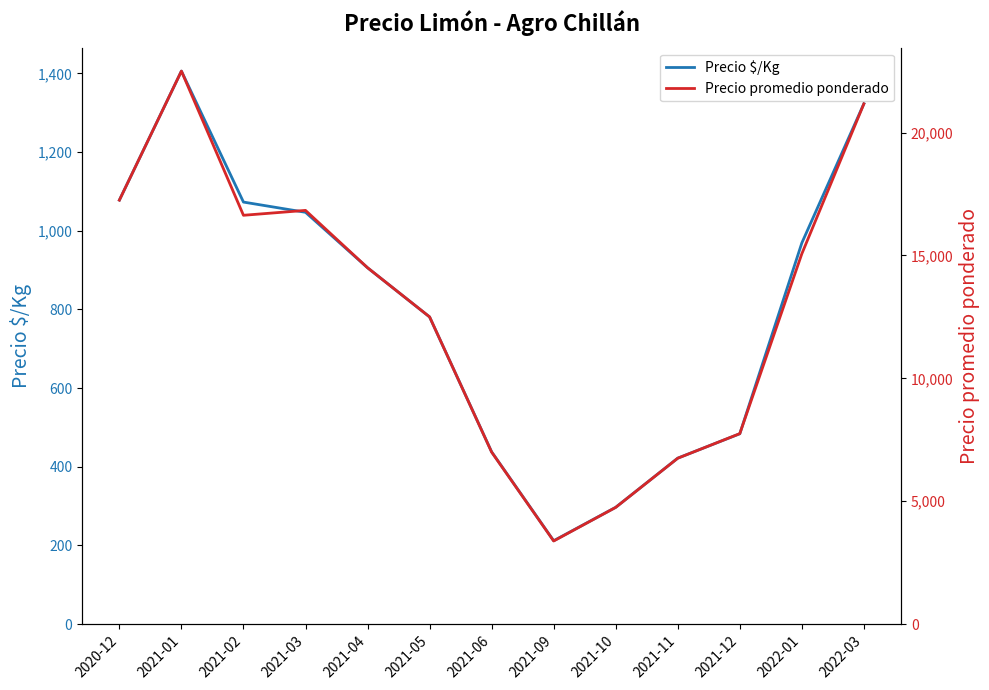

What are all the series names shown in the legend?

Precio $/Kg, Precio promedio ponderado